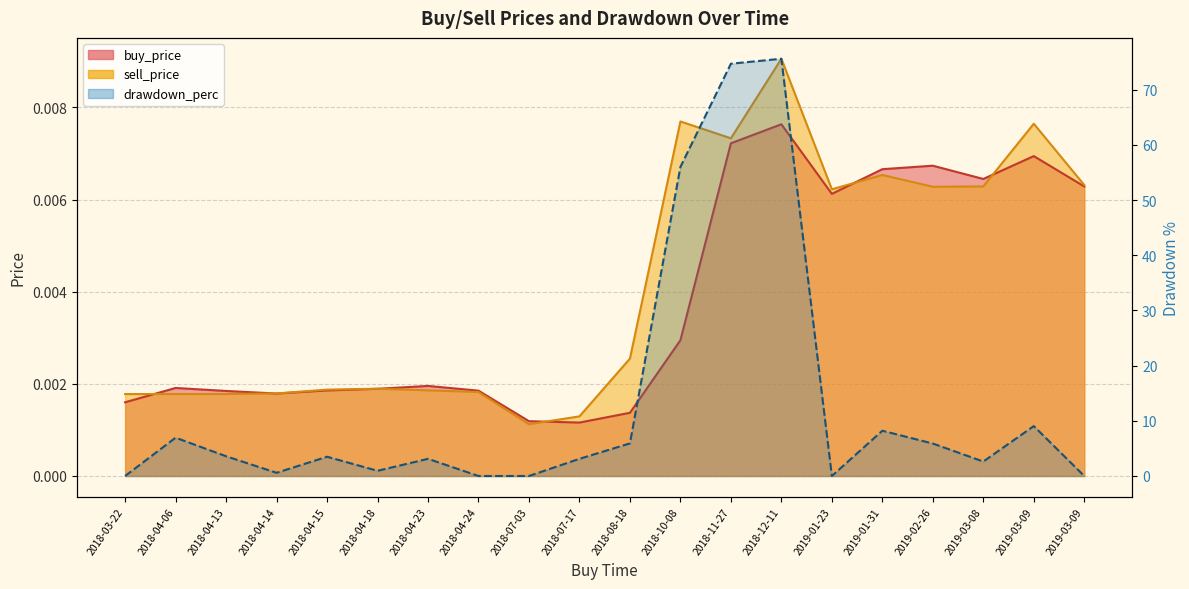

How many interior local peaks (higher than both neighbors) does the data have?

6